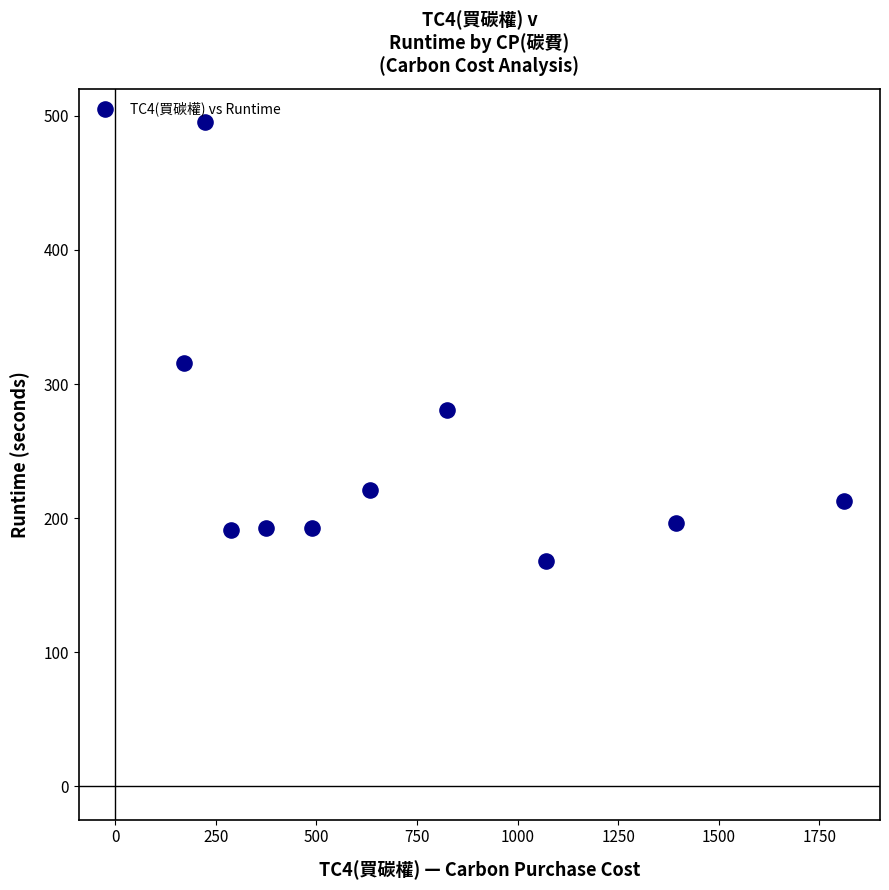

What Y value in the scatter plot is closest to 331?

315.6